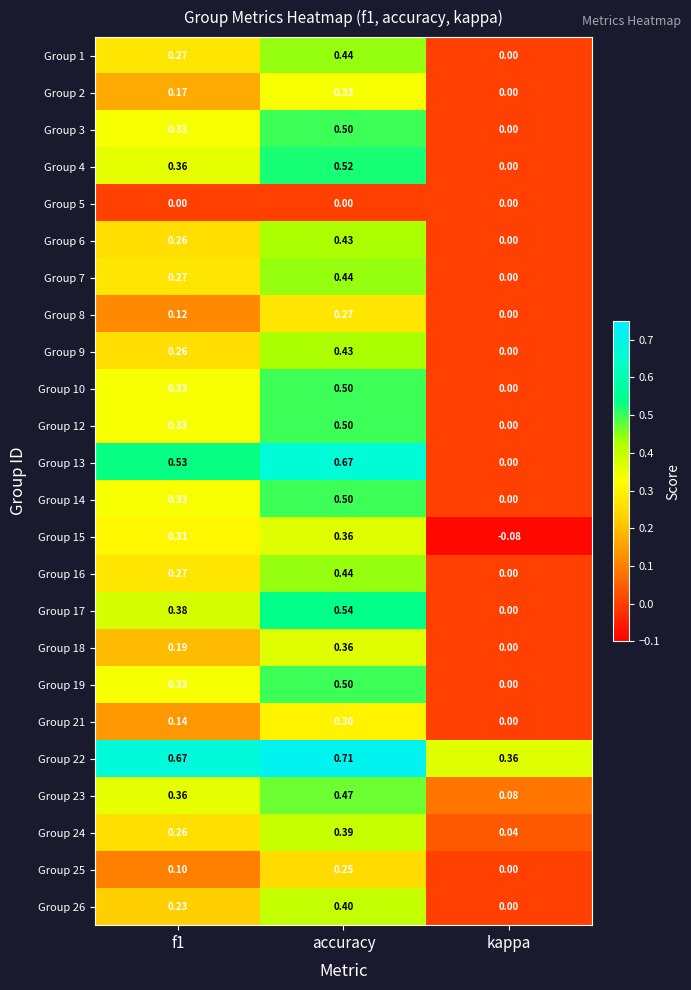

Where is Group 3 nearest to the value 0?

kappa